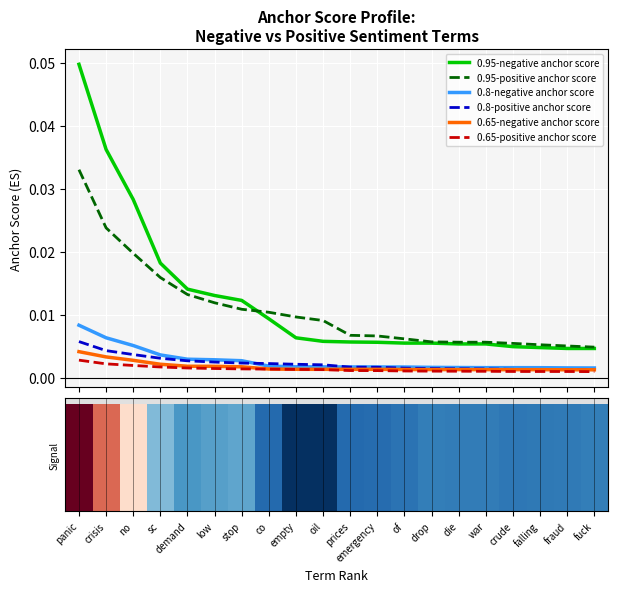

Are the bars grouped side by side (vs. stacked)?

Yes